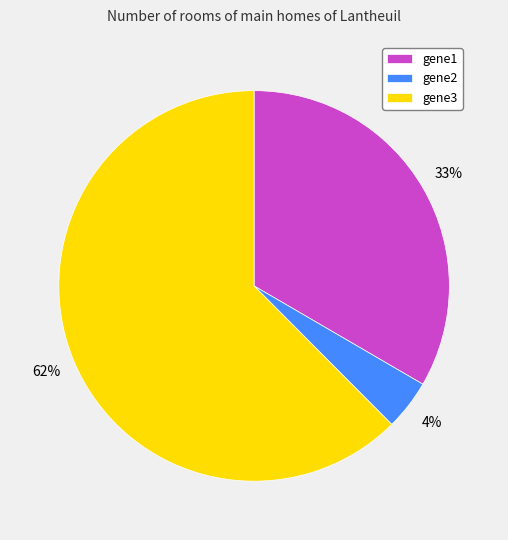

Is the sum of gene2 and gene3 greater than half?

Yes